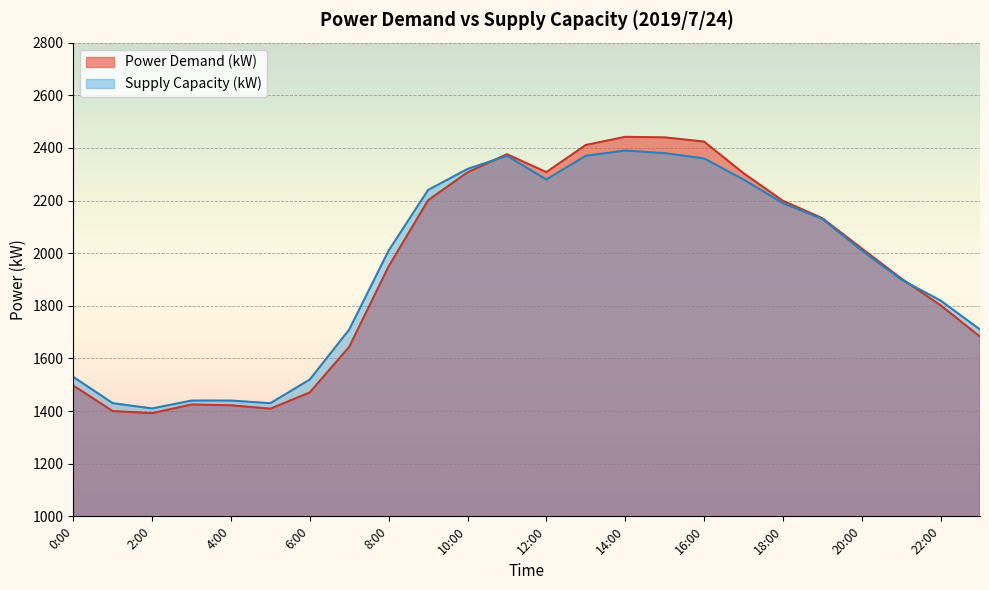

In Supply Capacity (kW), how many points are lower than both neighbors (excluding endpoints)?

3